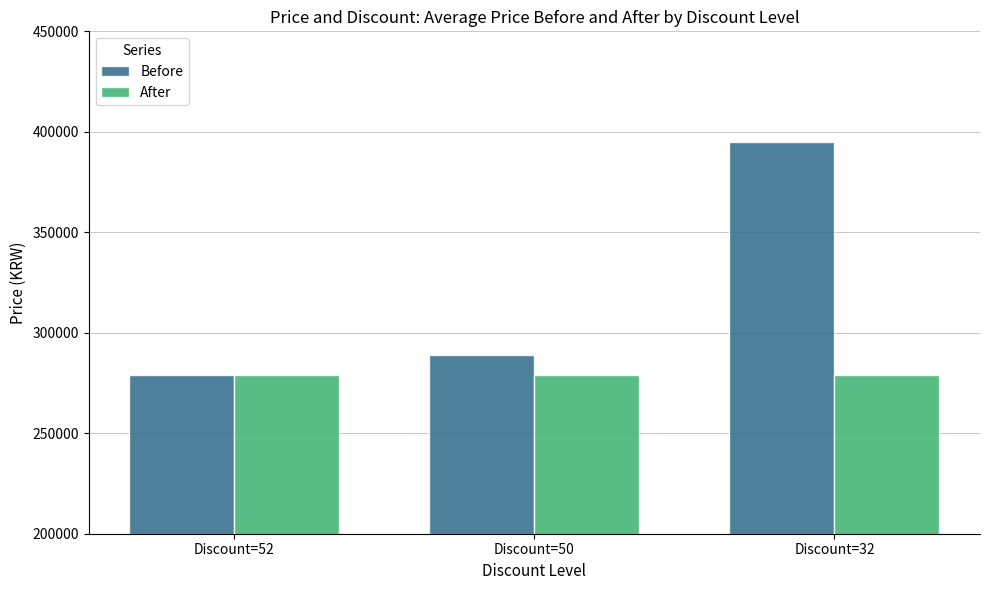

Reading right to left, list all the values displayed in this chart.

Before: Discount=32=395000	Discount=50=289000	Discount=52=279000
After: Discount=32=279000	Discount=50=279000	Discount=52=279000